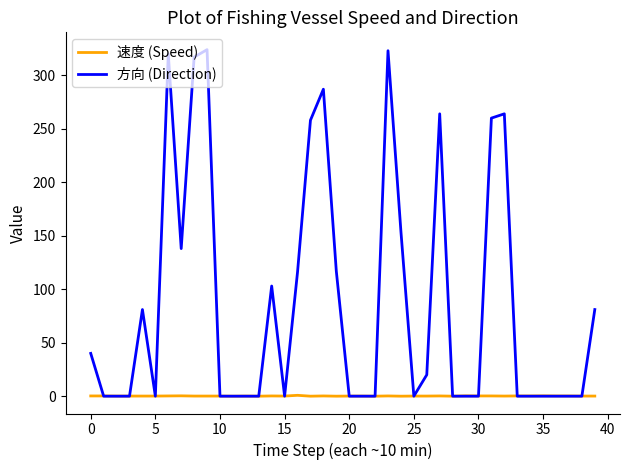

True or false: 方向 (Direction) has more than 1 points higher than both neighbors.

True